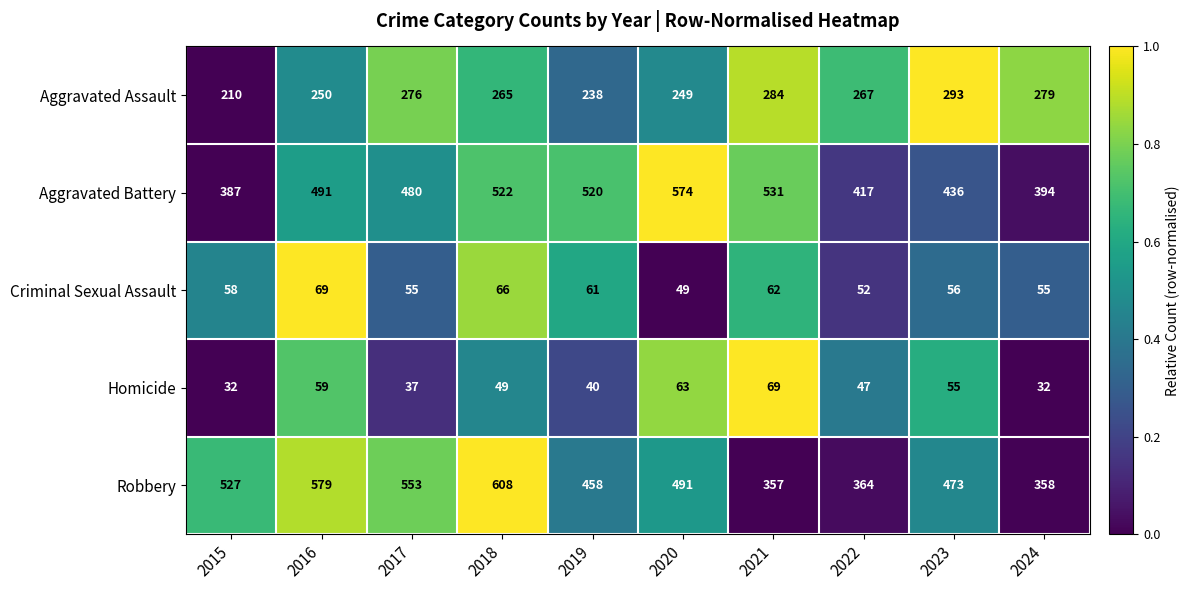

True or false: Robbery has a value of 357 at 2021.

True